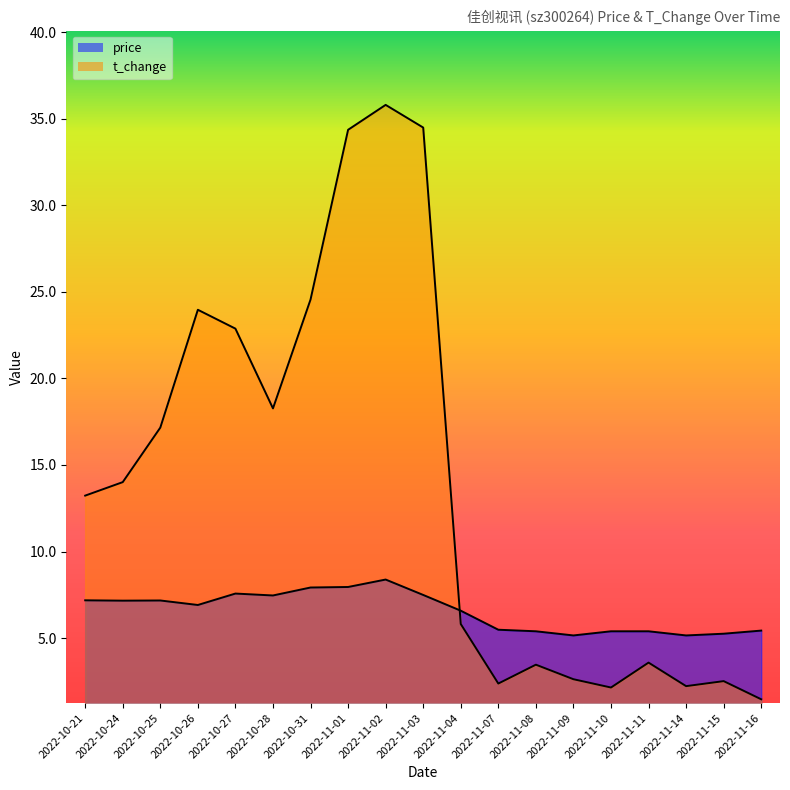

The value of t_change at 2022-11-14 is 2.2. True or false?

True